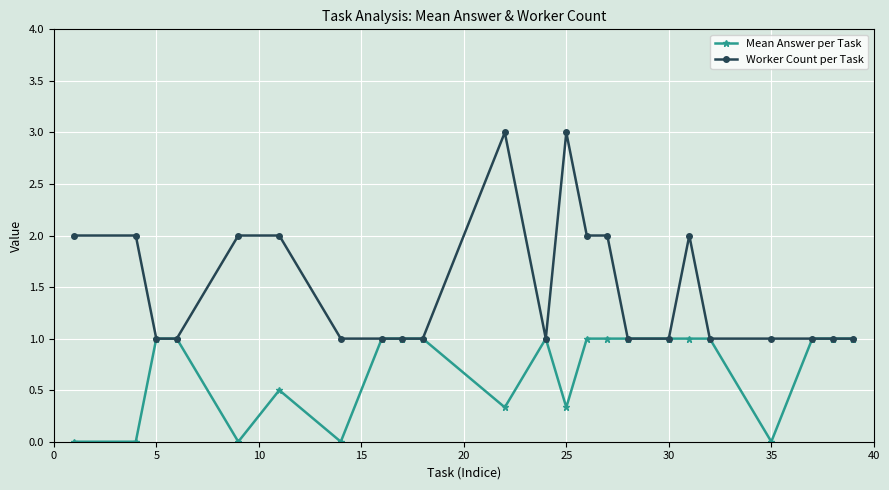

True or false: Worker Count per Task has more than 2 interior local peaks.

True